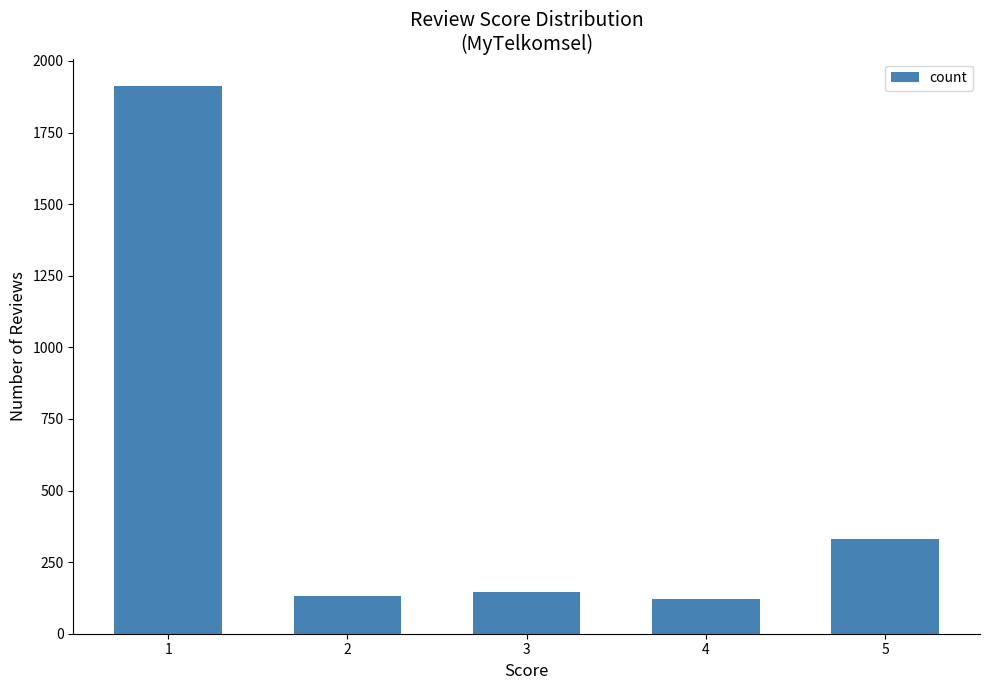

Reading right to left, list all the values displayed in this chart.

331	120	145	133	1912